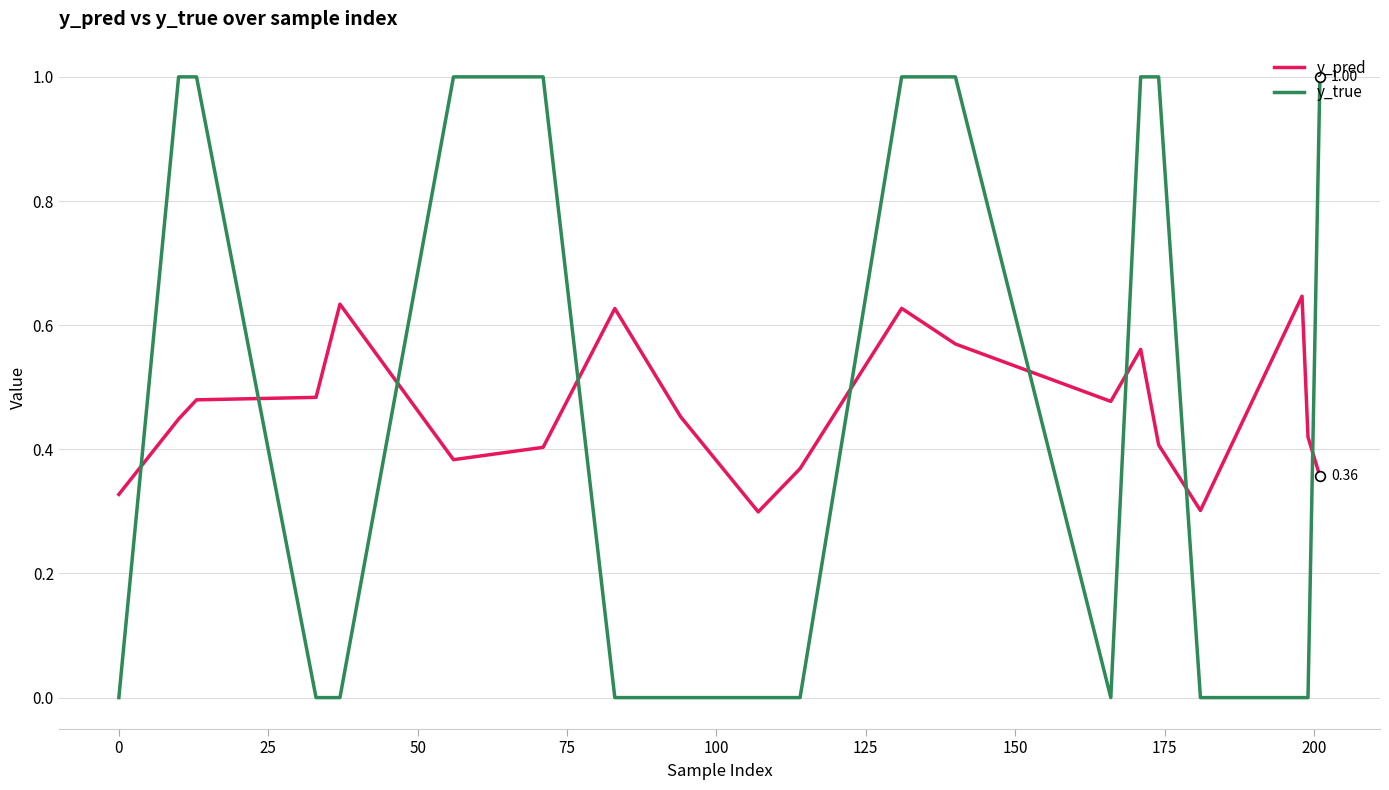

How many times do y_pred and y_true cross each other?

9